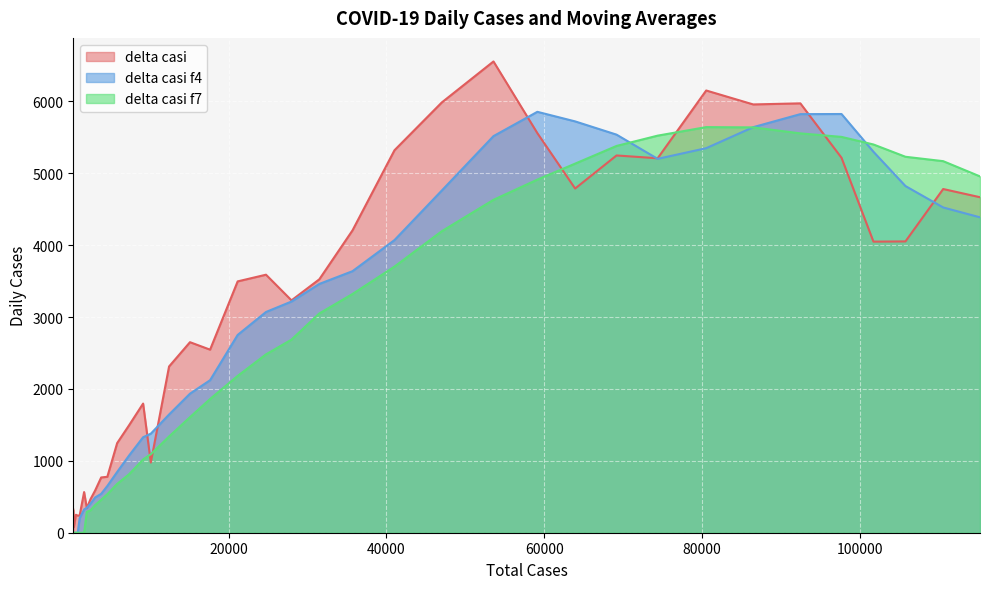

Which series has the widest spread of values?

delta casi